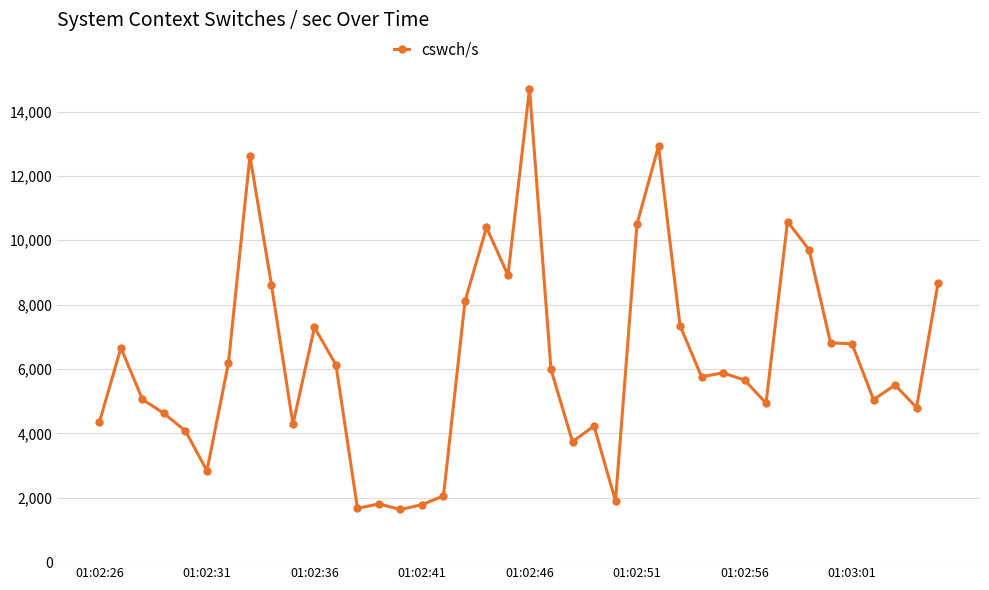

True or false: the data has more than 2 interior local peaks.

True